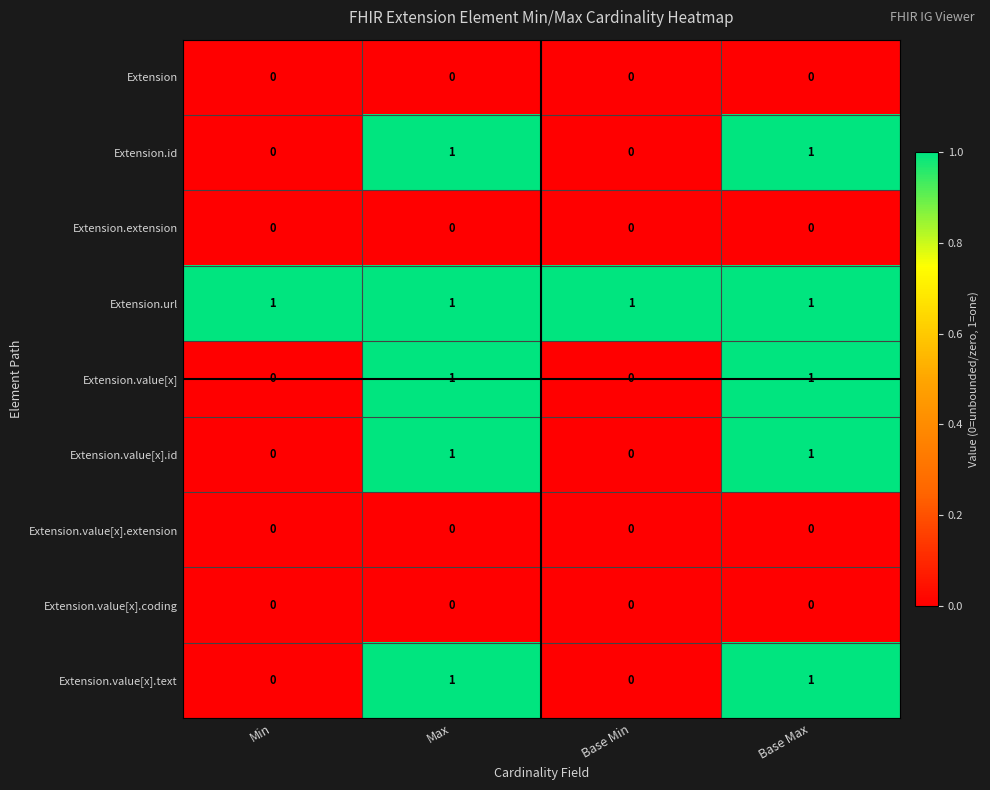

Is it true that Extension.value[x].id equals -1 at Base Min?

False